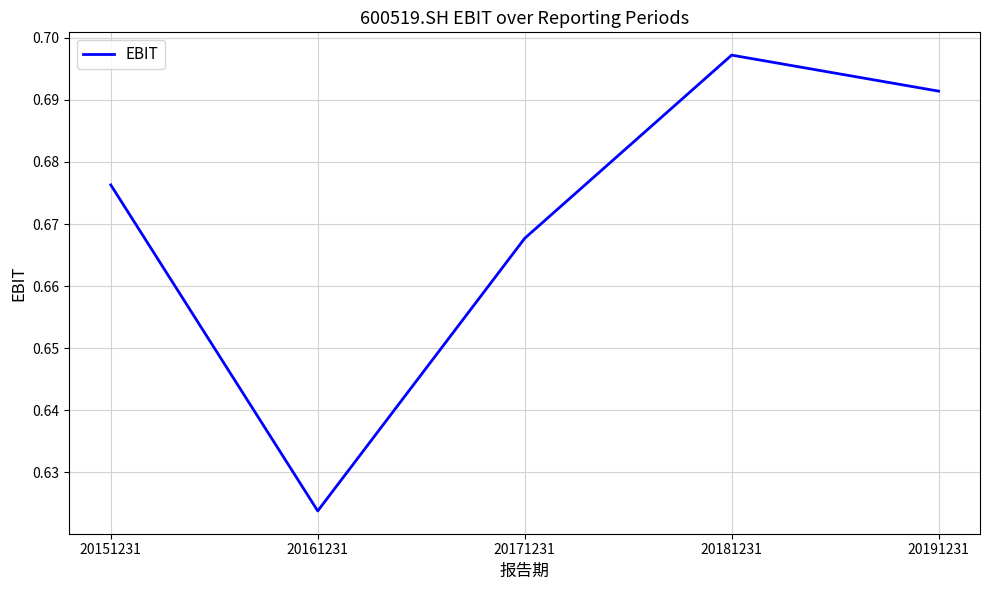

Which category has the highest value across all series?

20181231